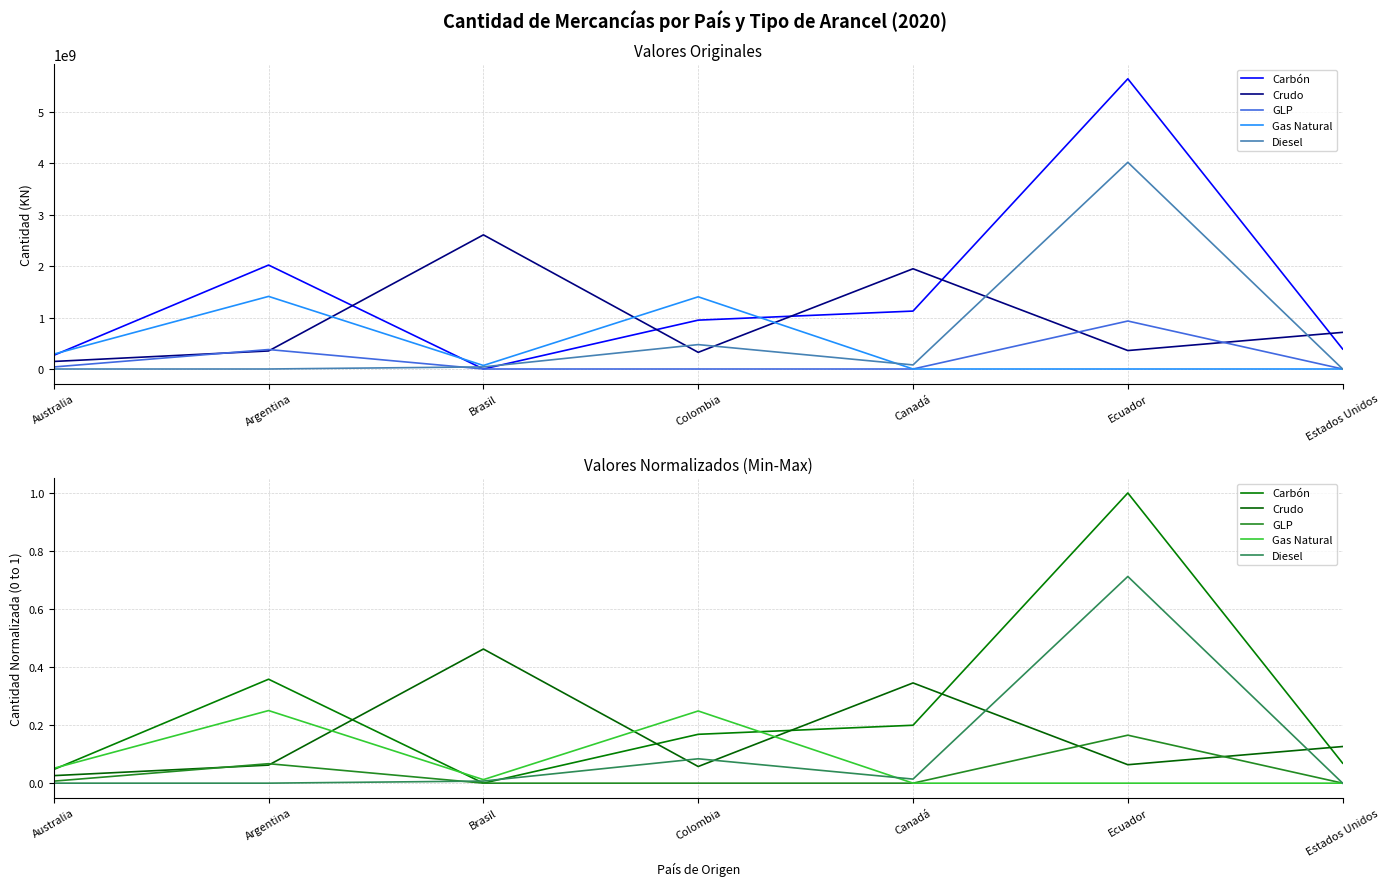

In Carbón, how many points are higher than both neighbors (excluding endpoints)?

2